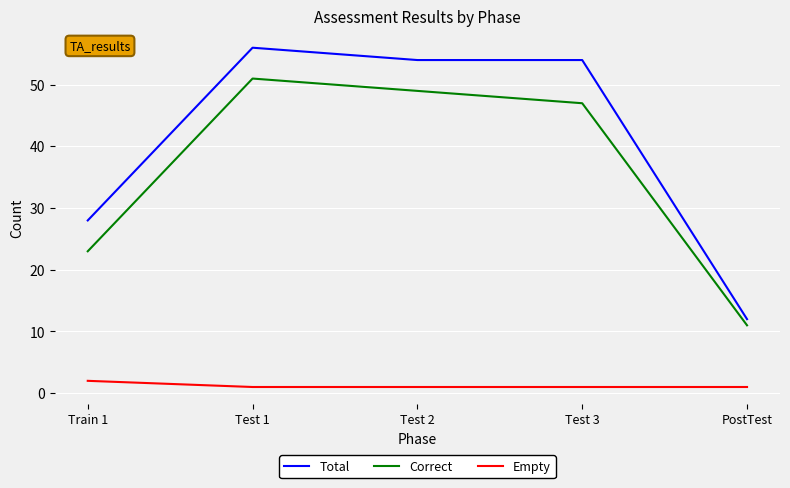

Which series has the largest range (max minus min)?

Total